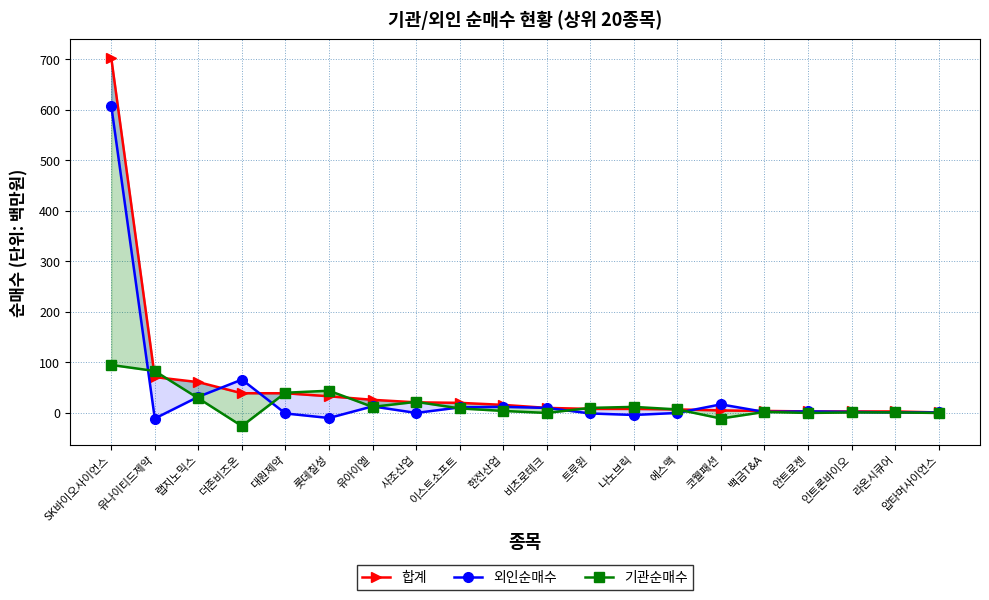

Reading right to left, transcribe all the data shown in this chart.

합계: 1	3	3	3	4	5	7	8	8	10	16	20	21	26	33	39	39	61	71	703
외인순매수: 1	1	2	3	2	17	0	-4	-1	10	12	11	0	13	-10	-1	66	32	-11	608
기관순매수: 0	1	1	0	2	-11	7	12	10	0	4	9	22	12	44	40	-26	29	83	95